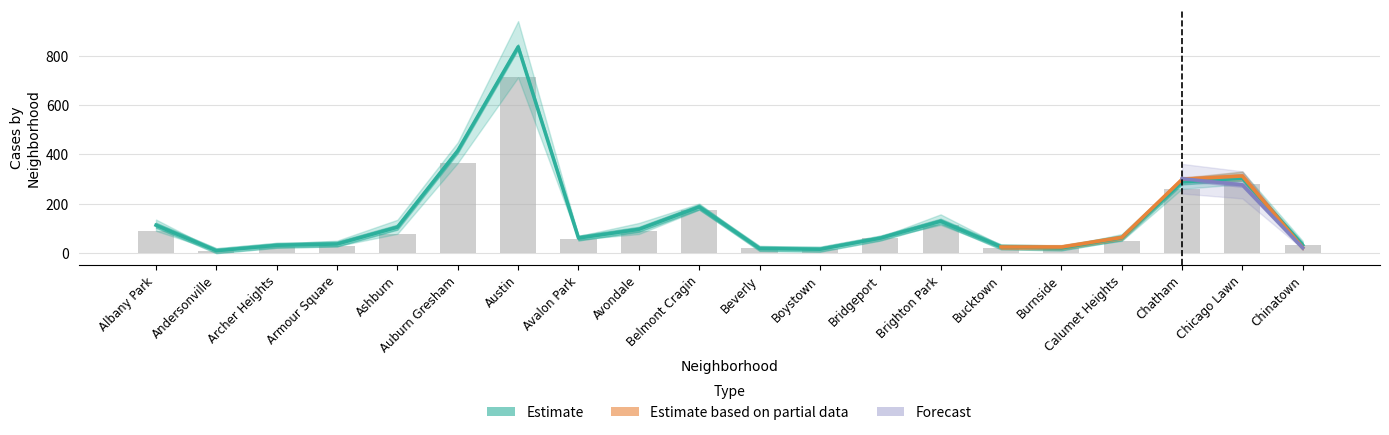

List the labels in order of 2019 value, largest first.

Austin, Auburn Gresham, Chatham, Chicago Lawn, Belmont Cragin, Brighton Park, Albany Park, Avondale, Ashburn, Calumet Heights, Avalon Park, Bridgeport, Burnside, Chinatown, Bucktown, Armour Square, Archer Heights, Boystown, Andersonville, Beverly